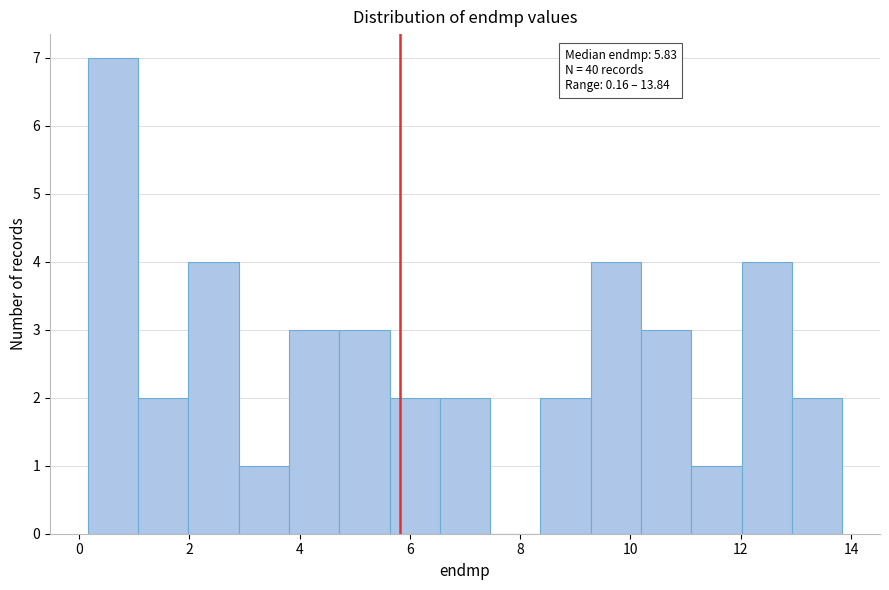

Over which range of the x-axis is the bar tallest?

0.2 to 1.0